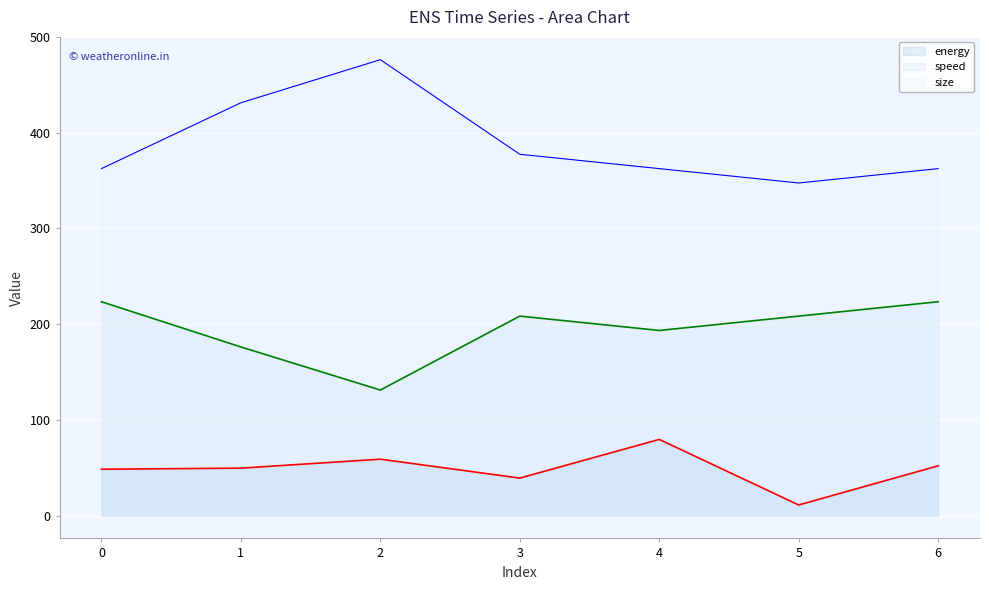

What are all the series names shown in the legend?

energy, speed, size